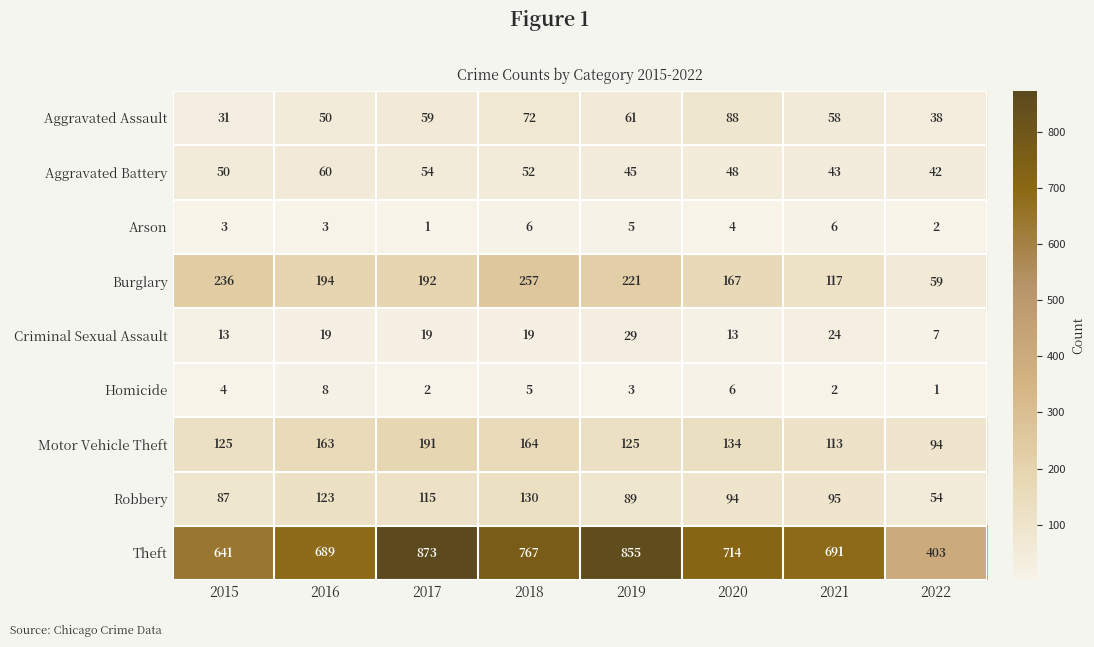

What is the total value across all series at 2020?

1268